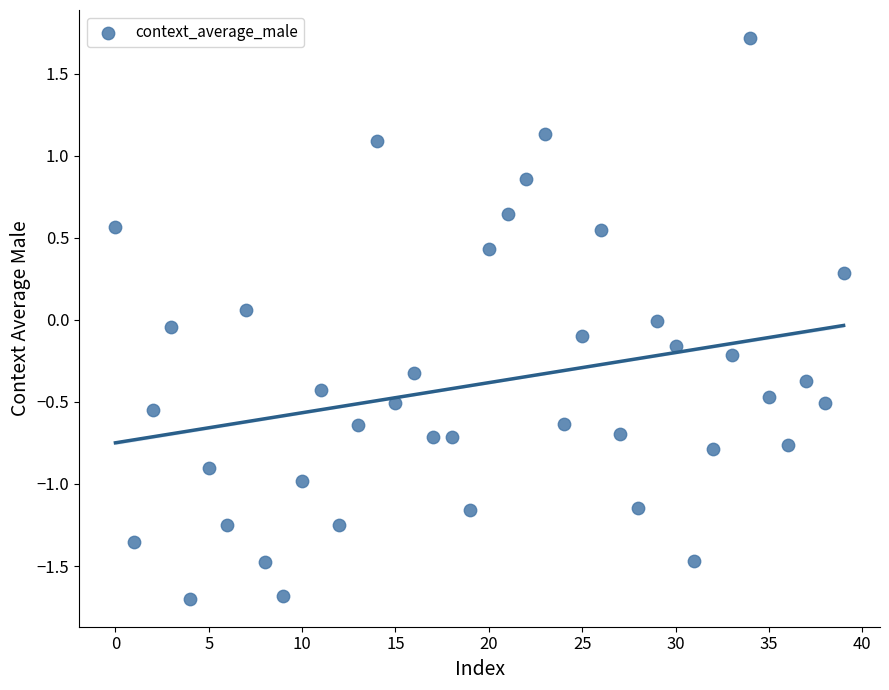

What is the range of Y values (max minus min)?

3.4